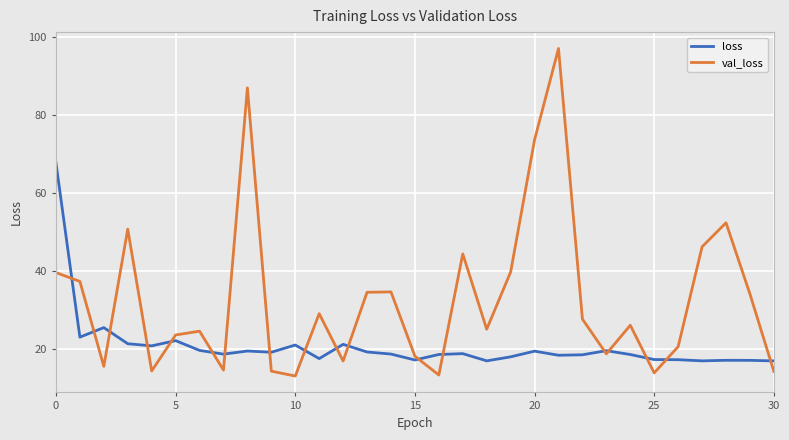

Which series has the largest total across all categories?

val_loss